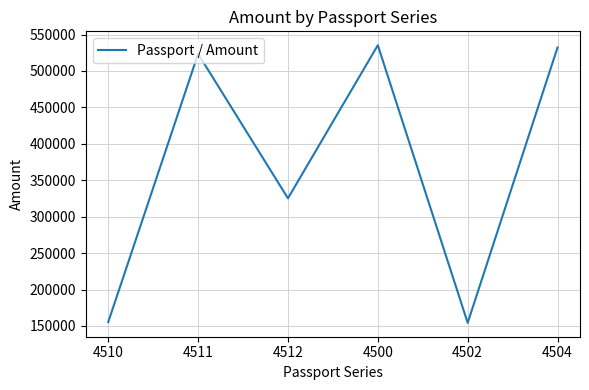

Approximately how many times larger is the value at 4502 compared to 4504?

0.3